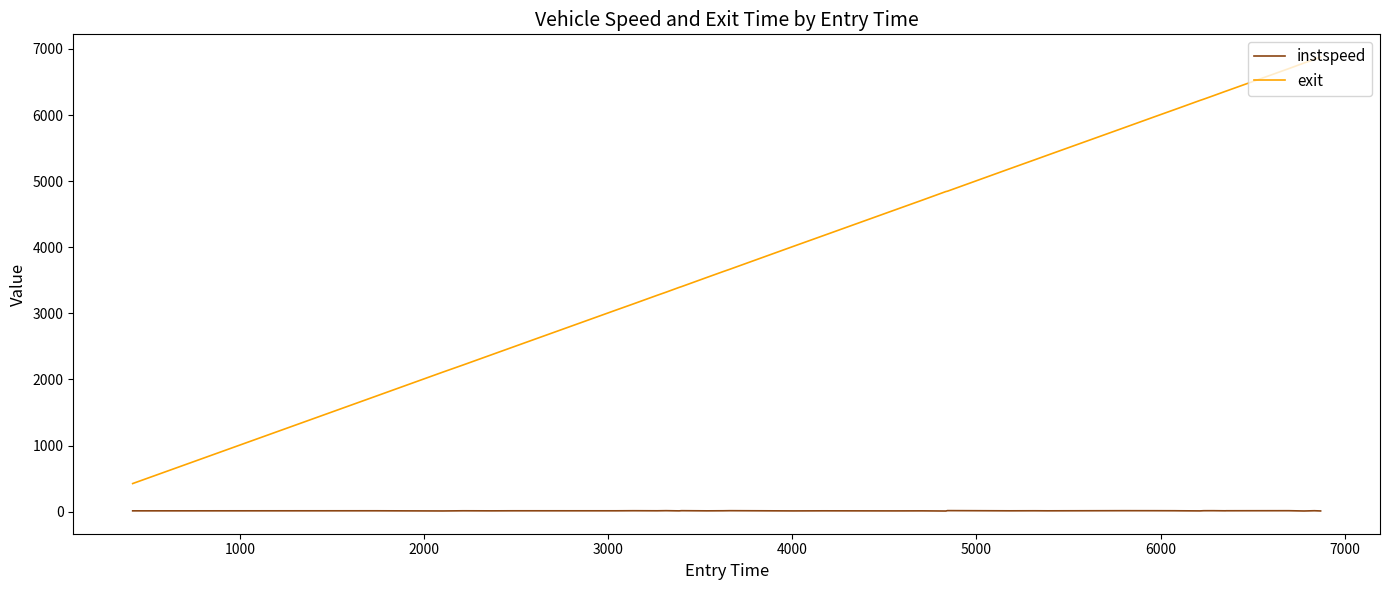

True or false: exit and instspeed intersect in this chart.

False